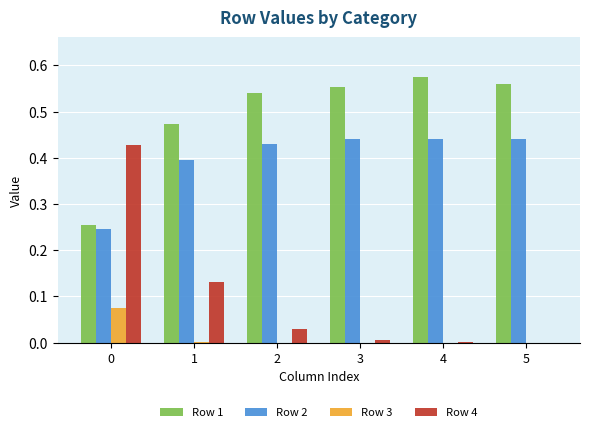

At which category does the chart reach its peak across all series?

4